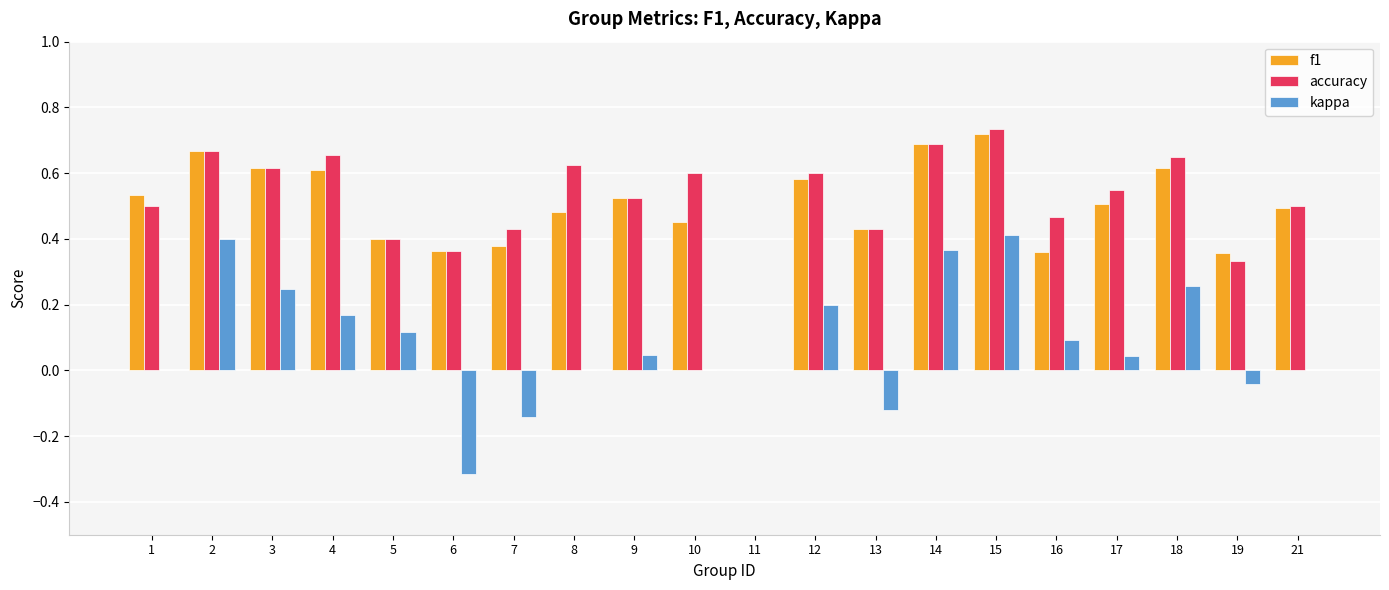

At which category is the sum across all series the highest?

15